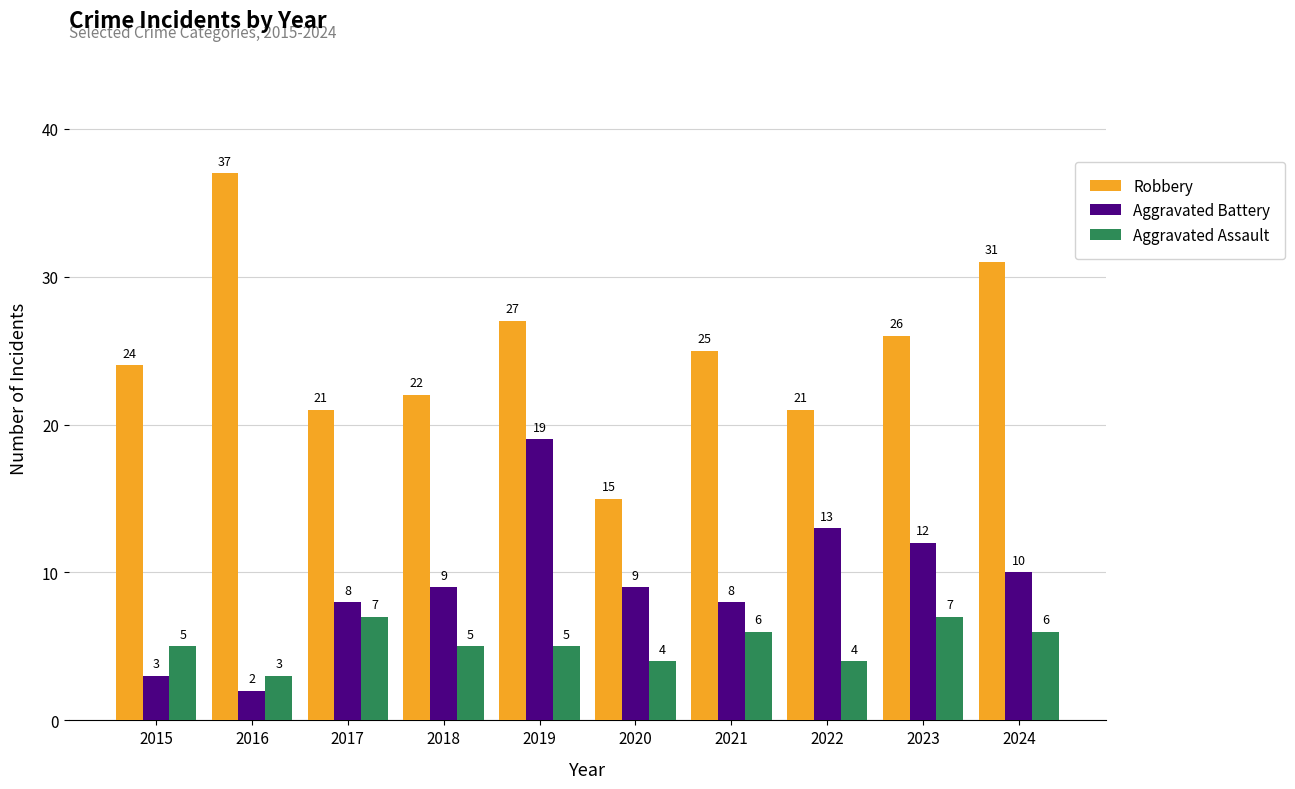

What is the lowest value of the Robbery series?

15